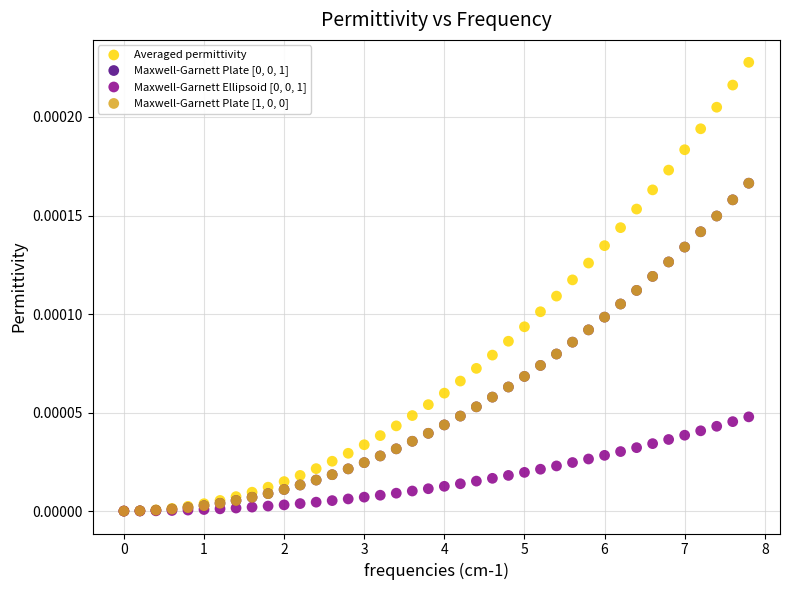

Which series contains the highest Y value?

Averaged permittivity